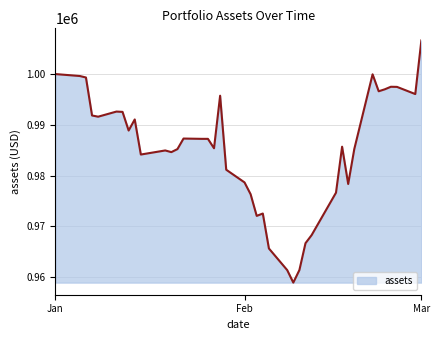

What is the difference between the maximum and minimum values?

47668.2